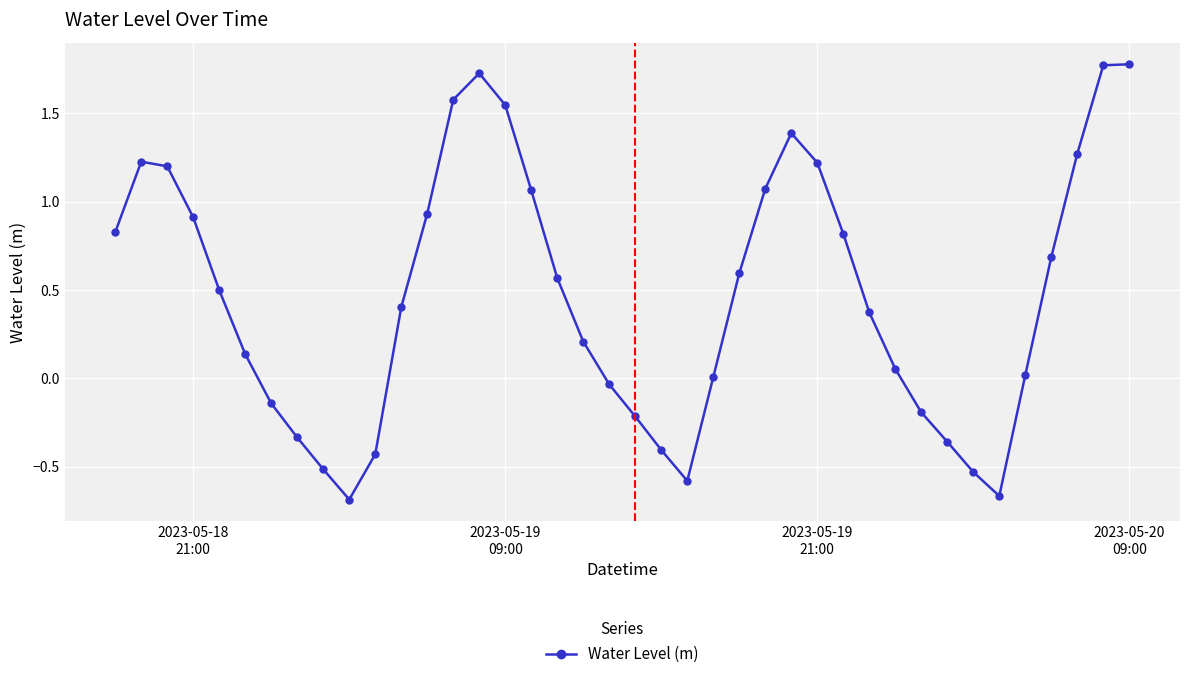

Count the number of categories in the chart.

40